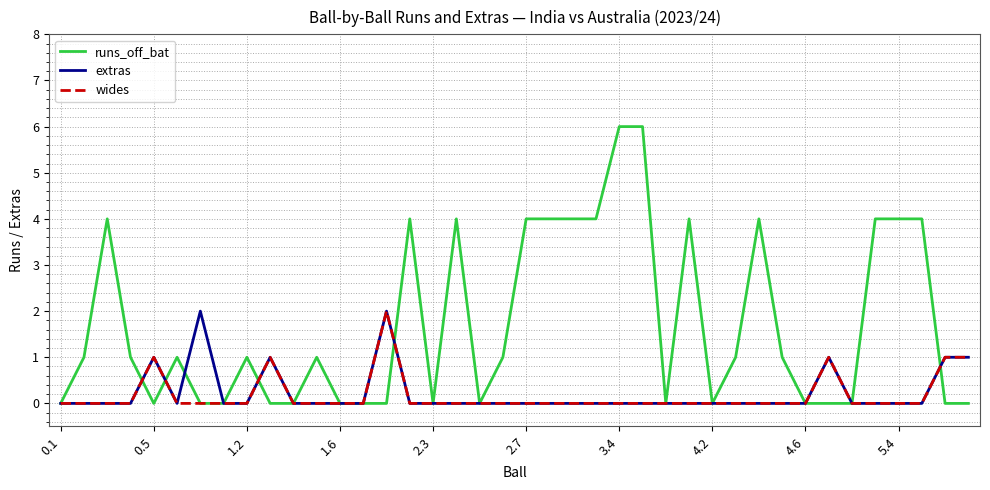

Which series has the widest spread of values?

runs_off_bat